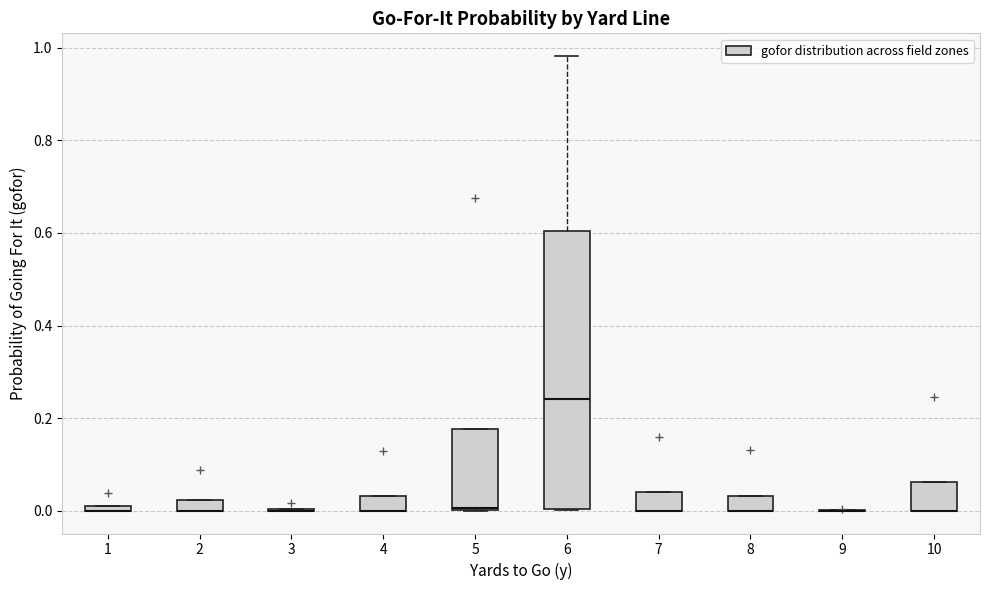

Where is the upper edge of the box at x = 5 on the y-axis? The values are not printed on the chart, so give them approximately, as read against the axis.

0.18